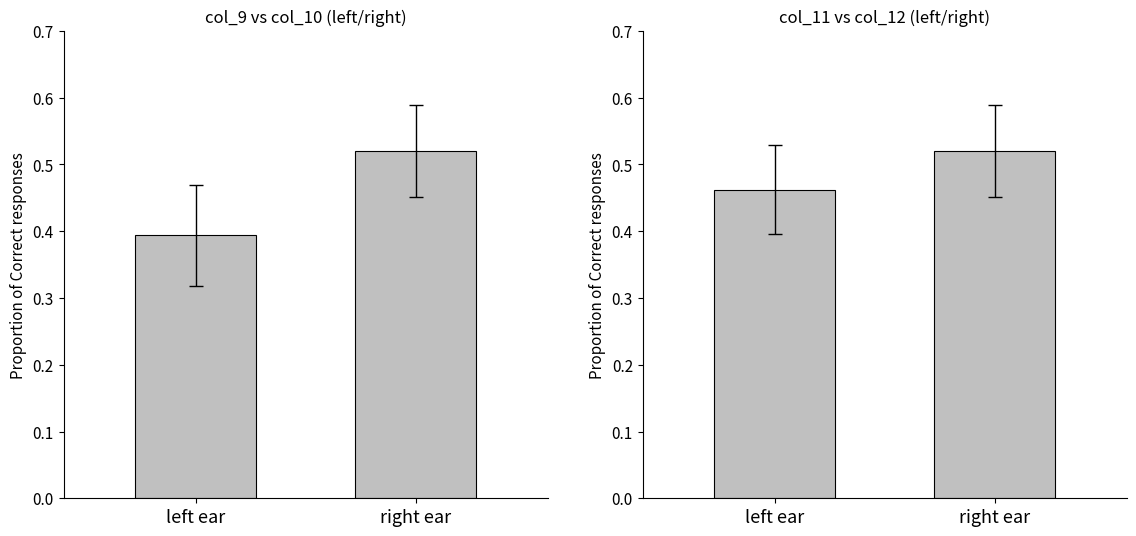

True or false: the data shows 0.5 at left ear.

True